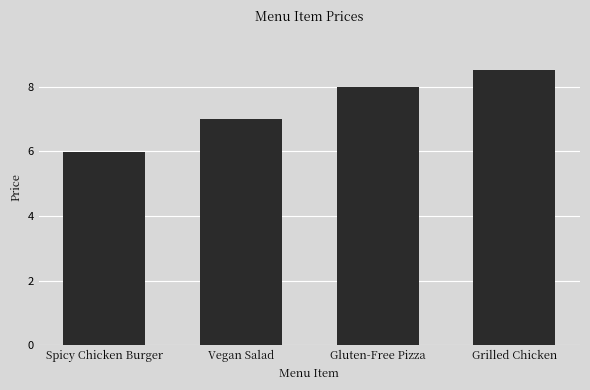

At which label is the value closest to 7?

Vegan Salad